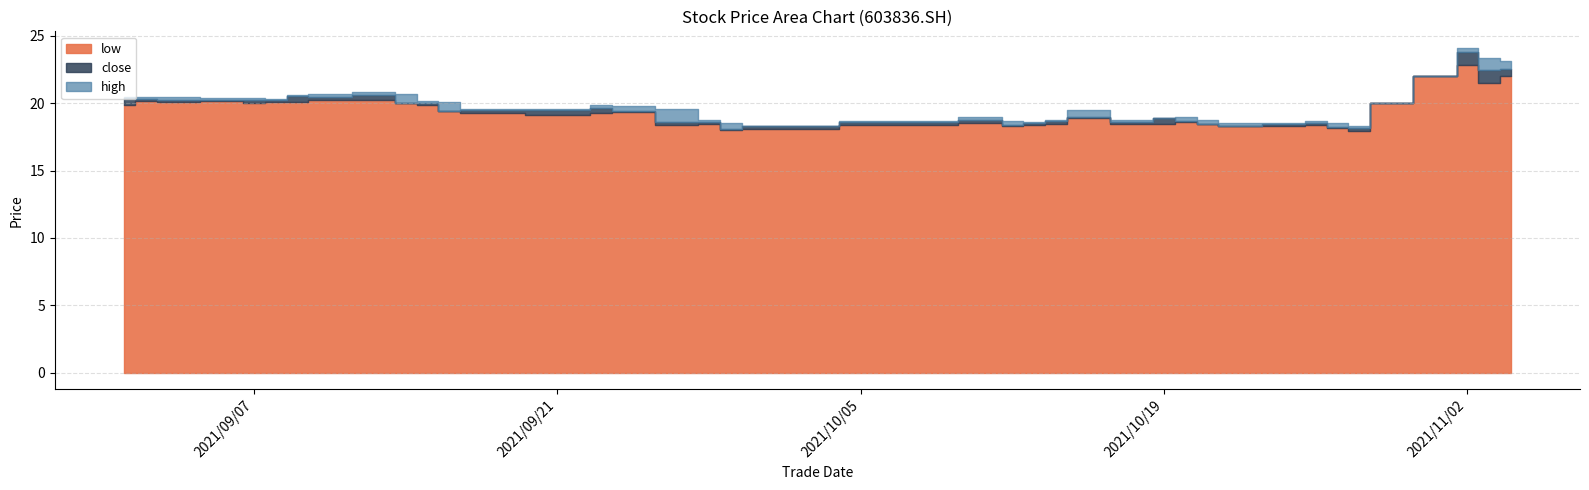

Which series has the largest range (max minus min)?

high